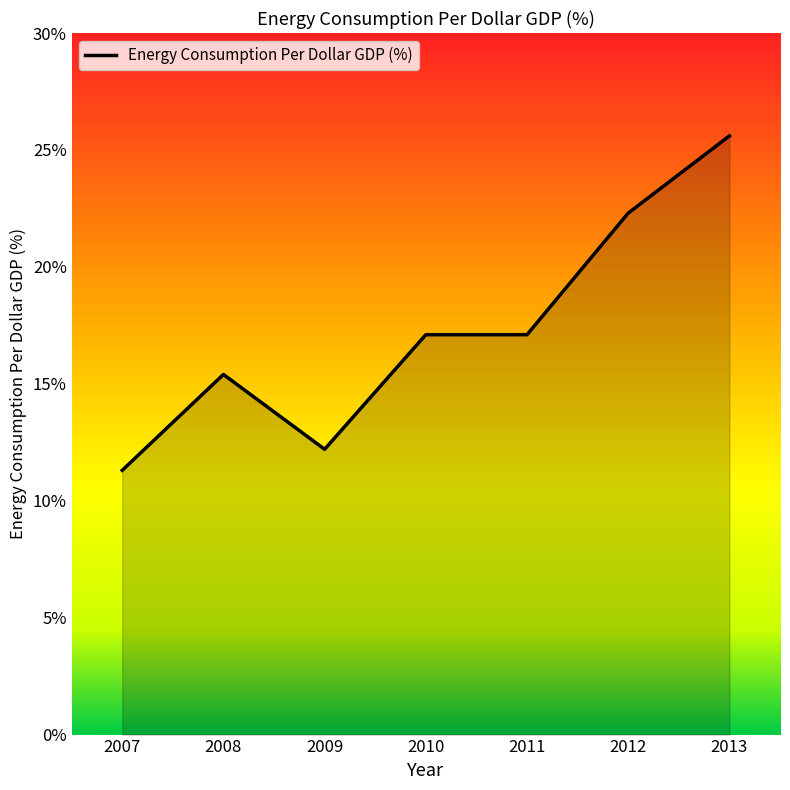

True or false: the data has more than 0 interior local peaks.

True